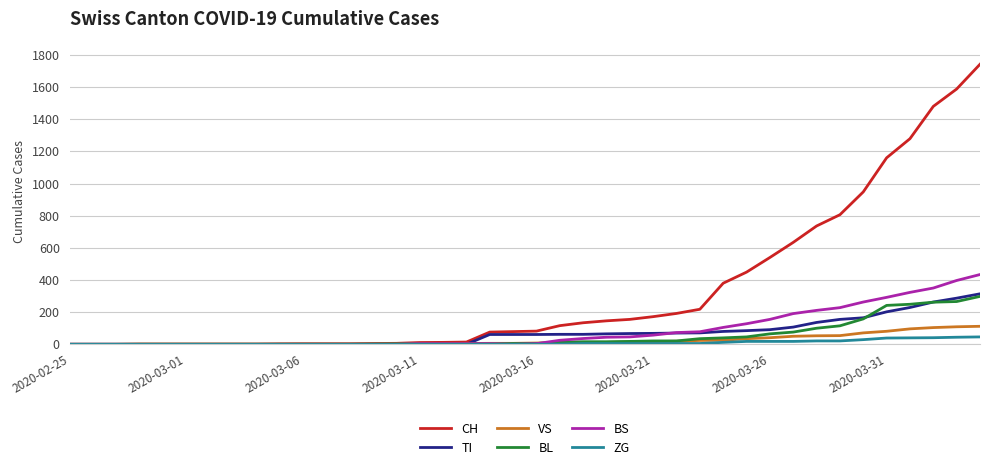

What is the difference between the maximum and minimum values in the VS series?

112